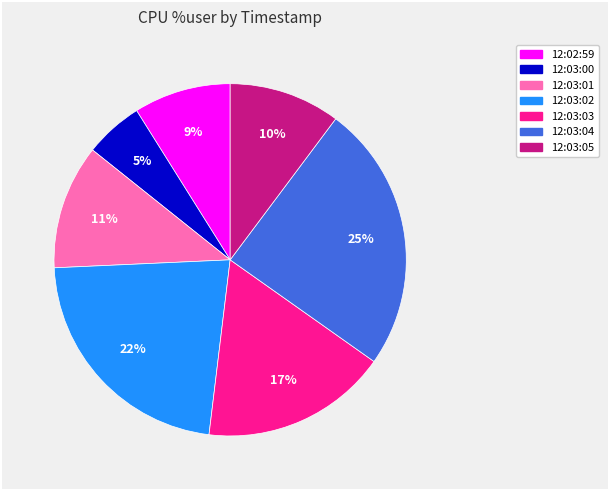

Rank the categories by value from highest to lowest.

12:03:04, 12:03:02, 12:03:03, 12:03:01, 12:03:05, 12:02:59, 12:03:00